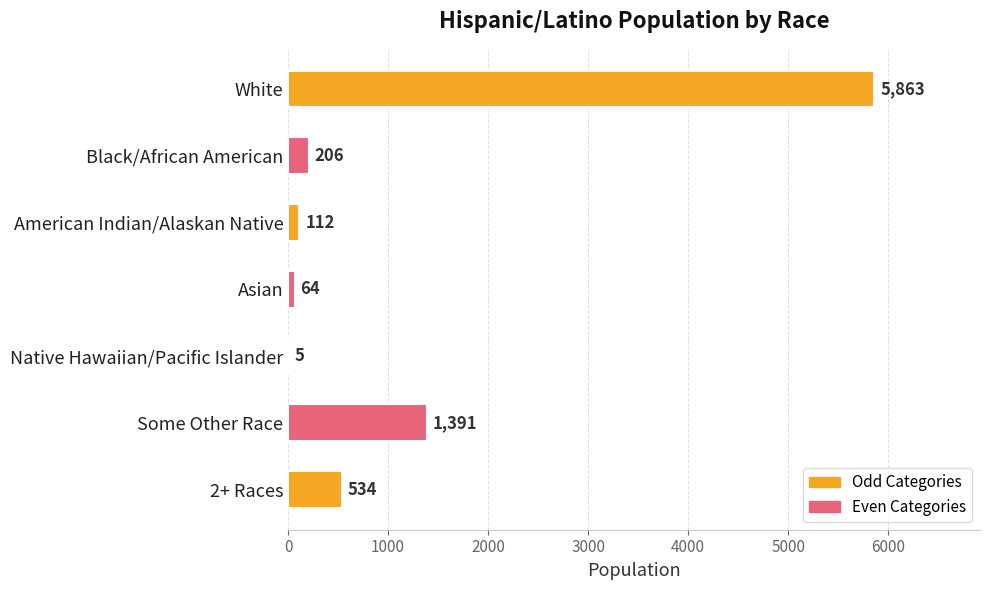

Is it true that the value at 2+ Races is 534?

True